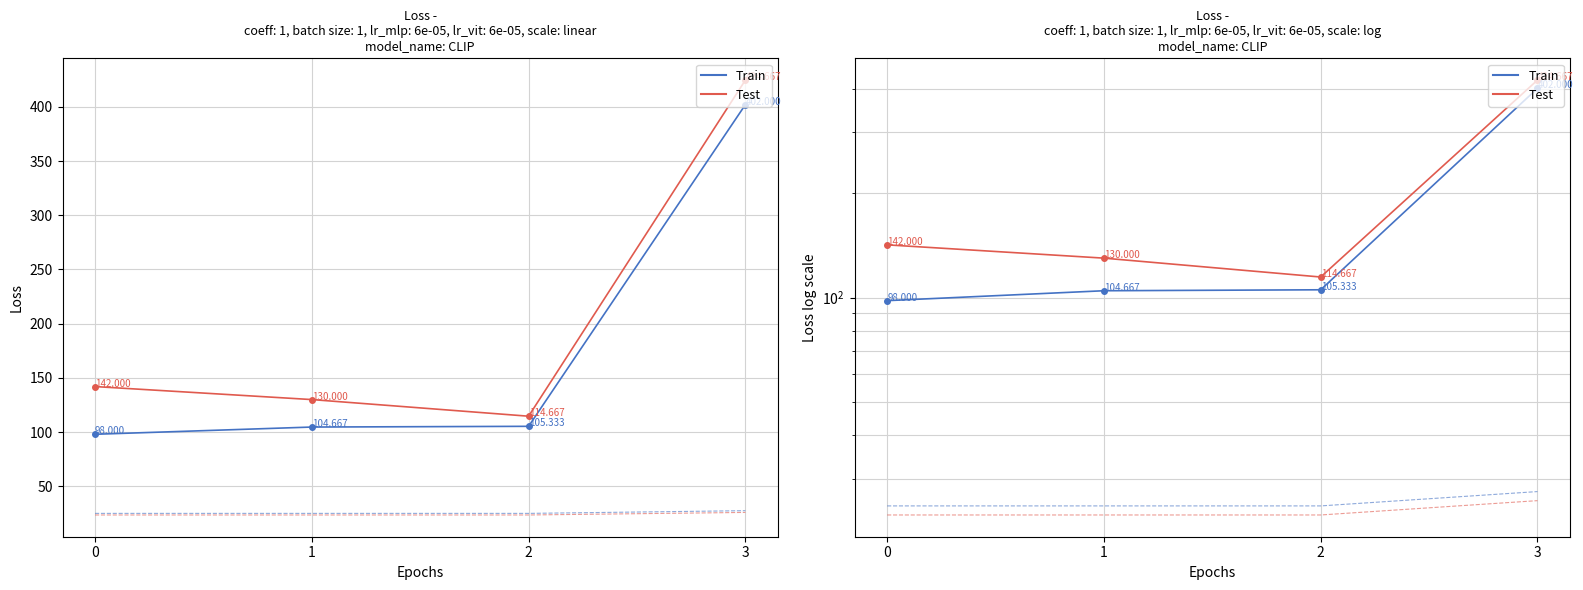

List the labels in order of Test value, largest first.

3, 0, 1, 2